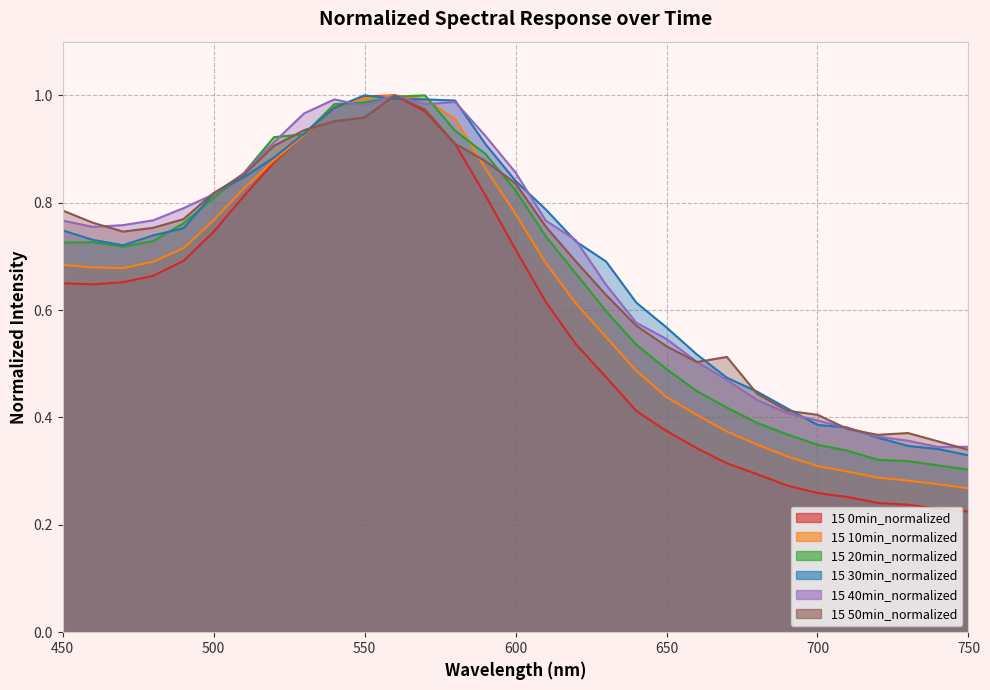

Reading right to left, extract all data points from this chart.

0min: 750=0.2	740=0.2	730=0.2	720=0.2	710=0.3	700=0.3	690=0.3	680=0.3	670=0.3	660=0.3	650=0.4	640=0.4	630=0.5	620=0.5	610=0.6	600=0.7	590=0.8	580=0.9	570=1.0	560=1.0	550=1.0	540=1.0	530=0.9	520=0.9	510=0.8	500=0.7	490=0.7	480=0.7	470=0.7	460=0.6	450=0.6
10min: 750=0.3	740=0.3	730=0.3	720=0.3	710=0.3	700=0.3	690=0.3	680=0.3	670=0.4	660=0.4	650=0.4	640=0.5	630=0.5	620=0.6	610=0.7	600=0.8	590=0.9	580=1.0	570=1.0	560=1.0	550=1.0	540=1.0	530=0.9	520=0.9	510=0.8	500=0.8	490=0.7	480=0.7	470=0.7	460=0.7	450=0.7
20min: 750=0.3	740=0.3	730=0.3	720=0.3	710=0.3	700=0.3	690=0.4	680=0.4	670=0.4	660=0.4	650=0.5	640=0.5	630=0.6	620=0.7	610=0.7	600=0.8	590=0.9	580=0.9	570=1.0	560=1.0	550=1.0	540=1.0	530=0.9	520=0.9	510=0.9	500=0.8	490=0.8	480=0.7	470=0.7	460=0.7	450=0.7
30min: 750=0.3	740=0.3	730=0.3	720=0.4	710=0.4	700=0.4	690=0.4	680=0.4	670=0.5	660=0.5	650=0.6	640=0.6	630=0.7	620=0.7	610=0.8	600=0.8	590=0.9	580=1.0	570=1.0	560=1.0	550=1.0	540=1.0	530=0.9	520=0.9	510=0.8	500=0.8	490=0.8	480=0.7	470=0.7	460=0.7	450=0.7
40min: 750=0.3	740=0.3	730=0.4	720=0.4	710=0.4	700=0.4	690=0.4	680=0.4	670=0.5	660=0.5	650=0.5	640=0.6	630=0.6	620=0.7	610=0.8	600=0.9	590=0.9	580=1.0	570=1.0	560=1.0	550=1.0	540=1.0	530=1.0	520=0.9	510=0.9	500=0.8	490=0.8	480=0.8	470=0.8	460=0.8	450=0.8
50min: 750=0.3	740=0.4	730=0.4	720=0.4	710=0.4	700=0.4	690=0.4	680=0.4	670=0.5	660=0.5	650=0.5	640=0.6	630=0.6	620=0.7	610=0.8	600=0.8	590=0.9	580=0.9	570=1.0	560=1.0	550=1.0	540=1.0	530=0.9	520=0.9	510=0.9	500=0.8	490=0.8	480=0.8	470=0.7	460=0.8	450=0.8